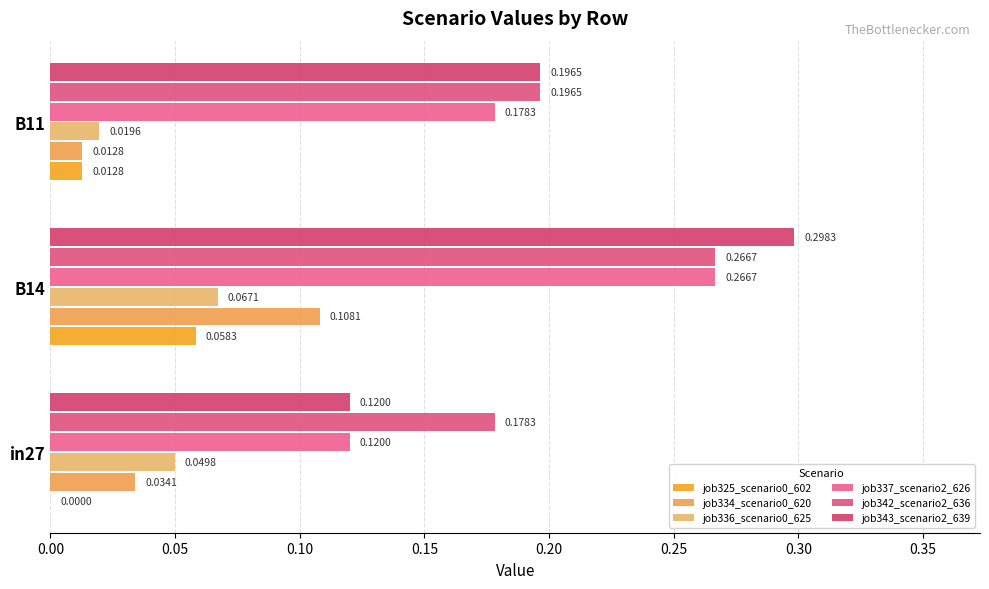

Which category has the highest value across all series?

B14